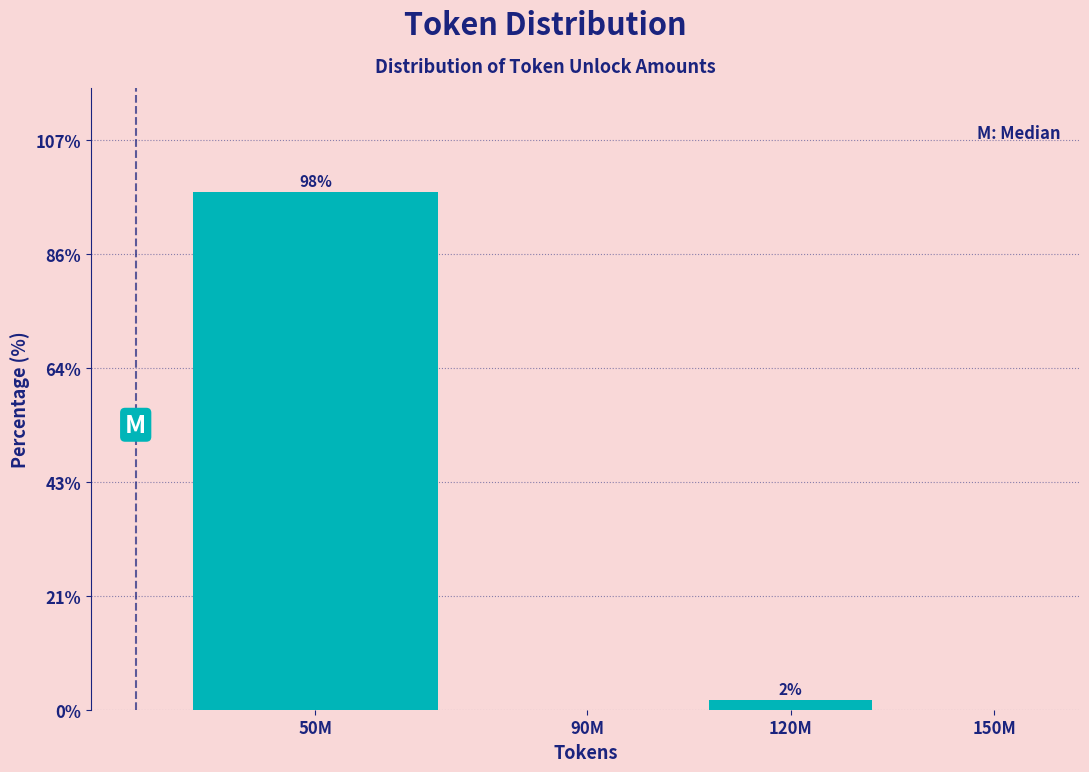

At which label is the value closest to 49?

120M